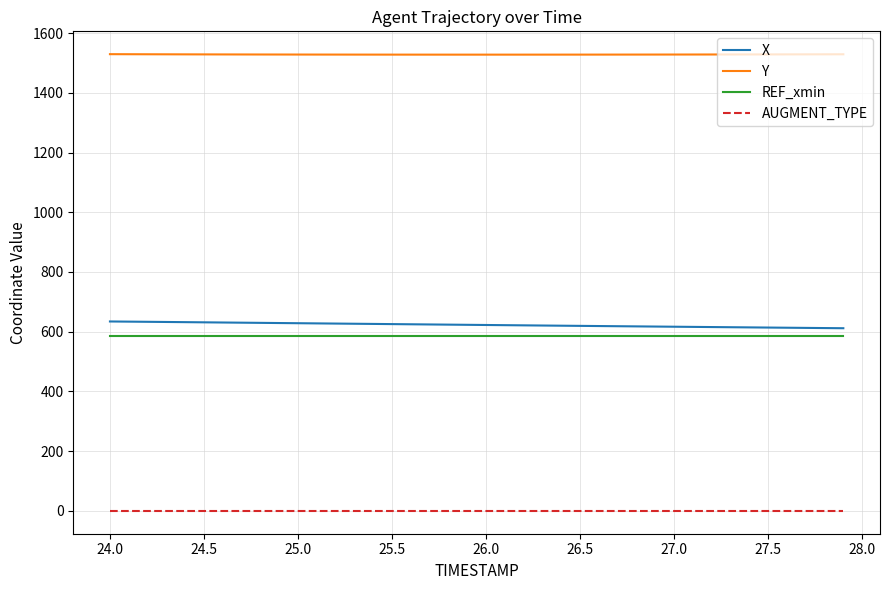

What is the maximum value for X?

634.3